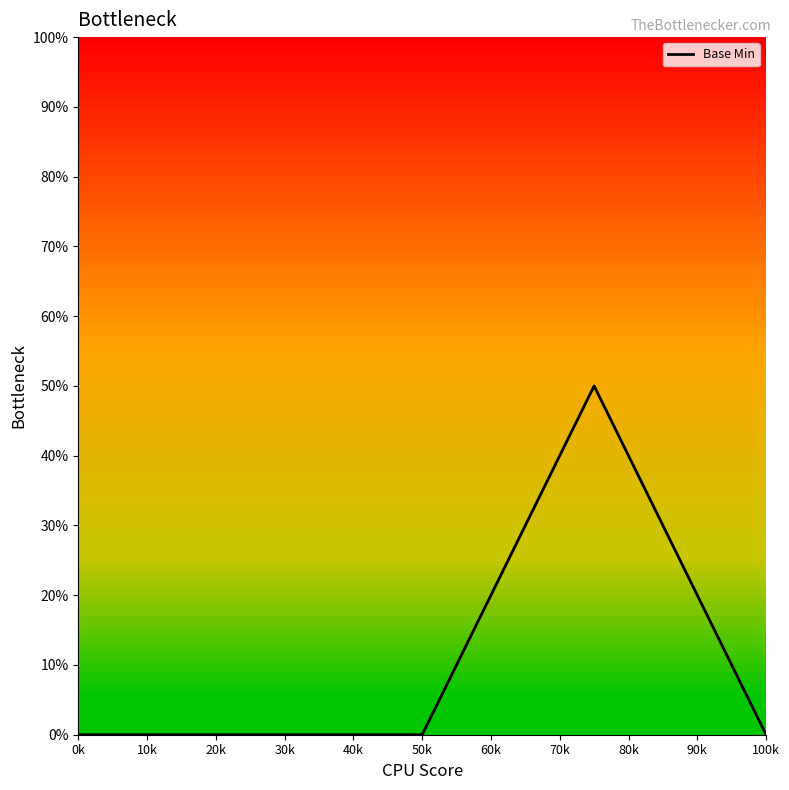

What is the sum of all values?

50